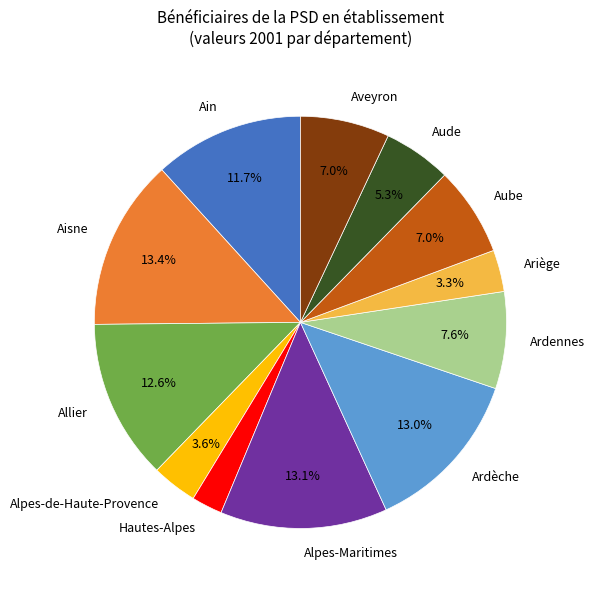

To the nearest percent, what portion does Ariège represent?

3%